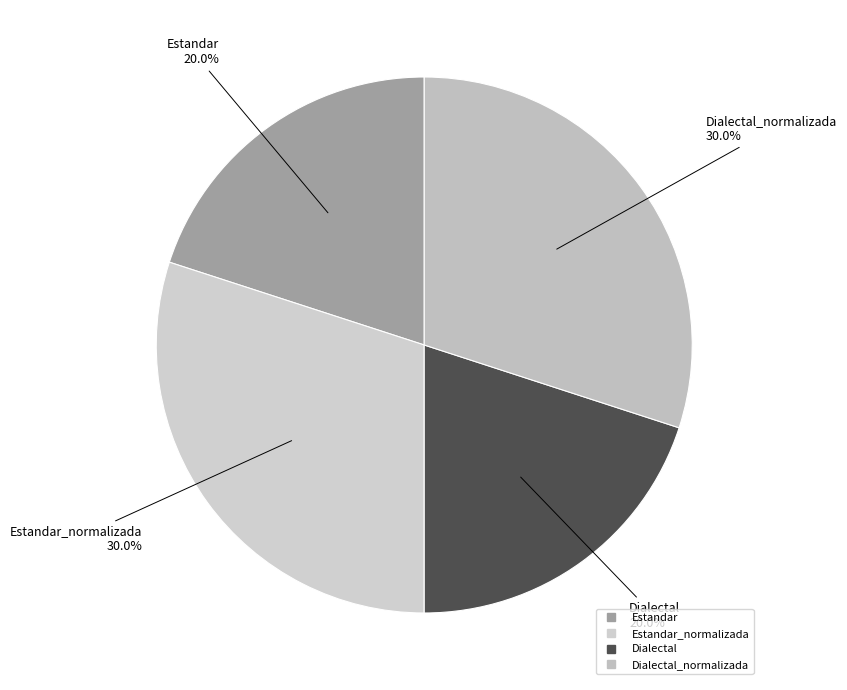

How many segments does this pie chart have?

4